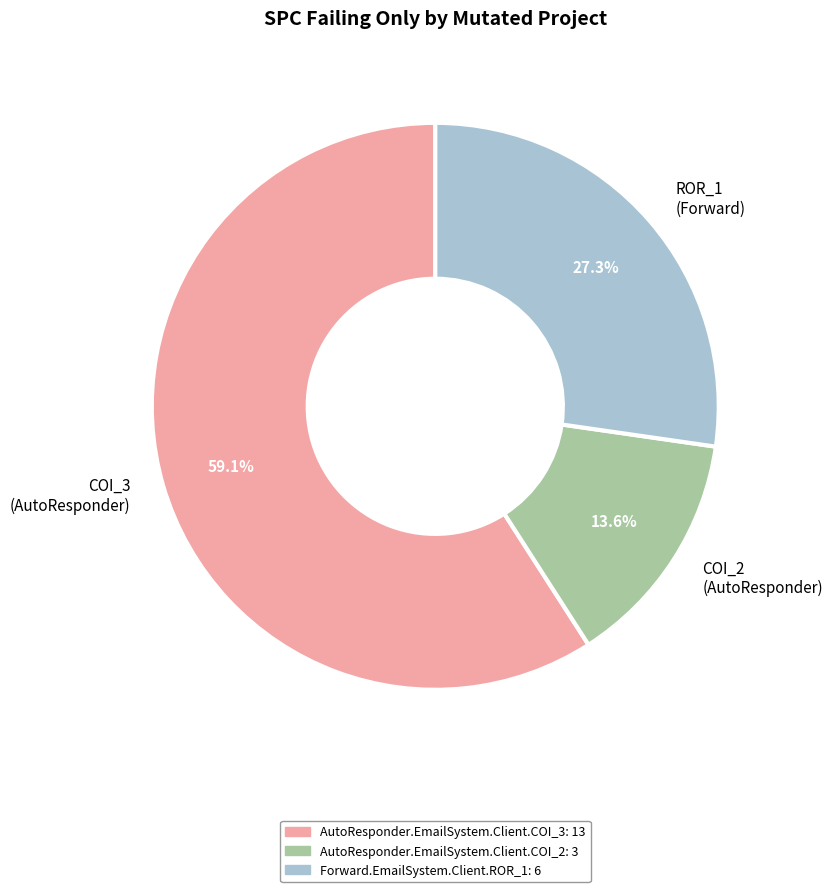

Which category has the smallest portion of the pie?

COI_2 (AutoResponder)